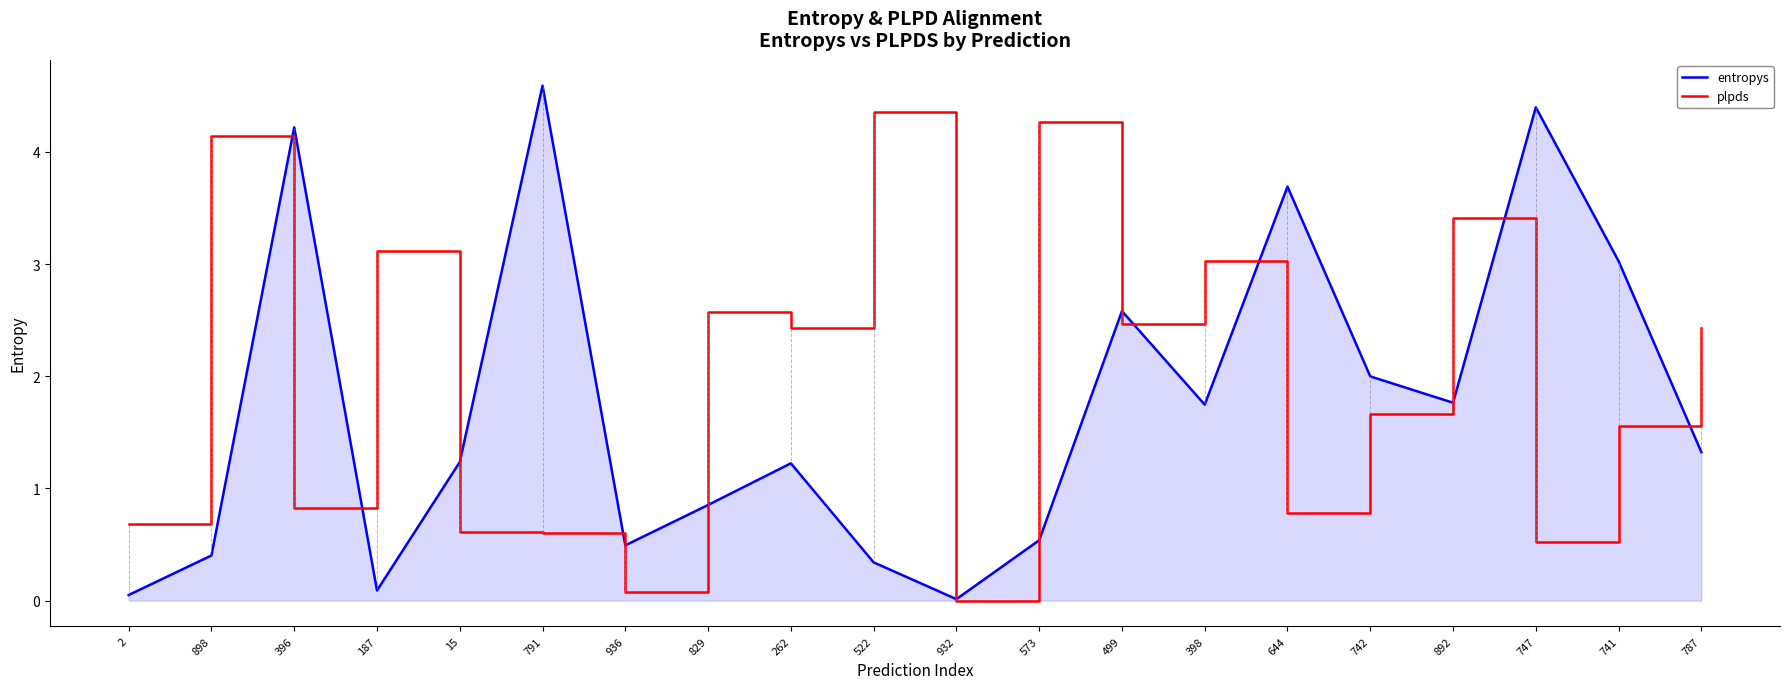

True or false: plpds and entropys cross at least once.

True